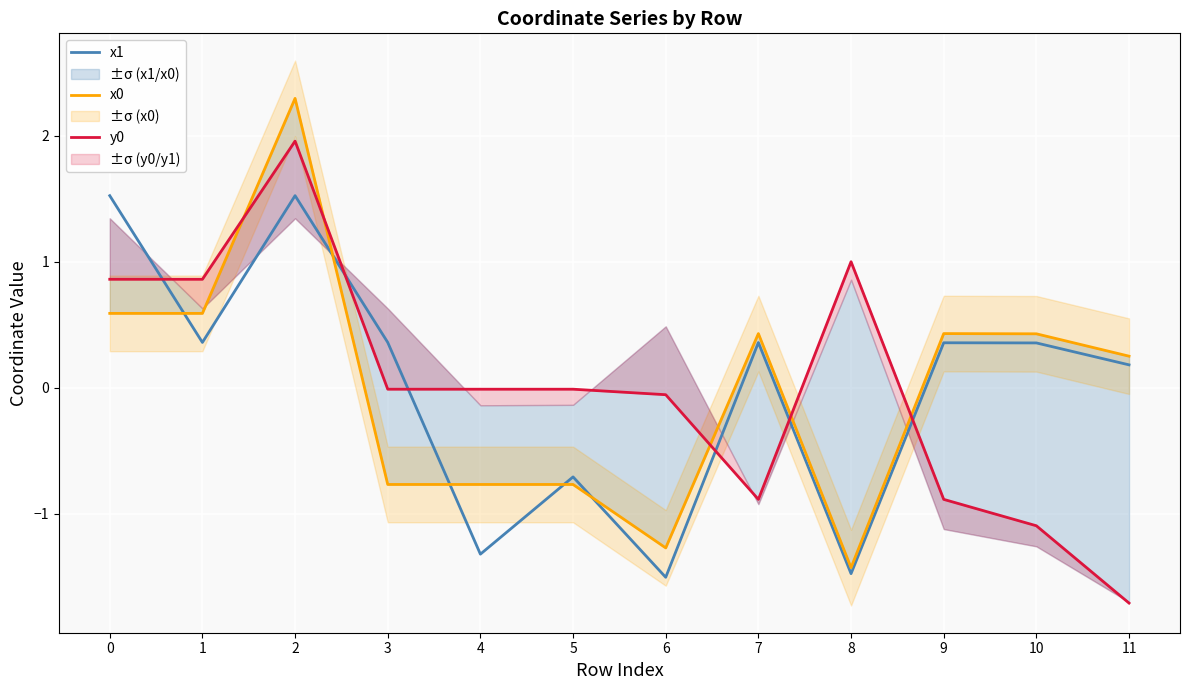

How many values in x1 are above zero?

8